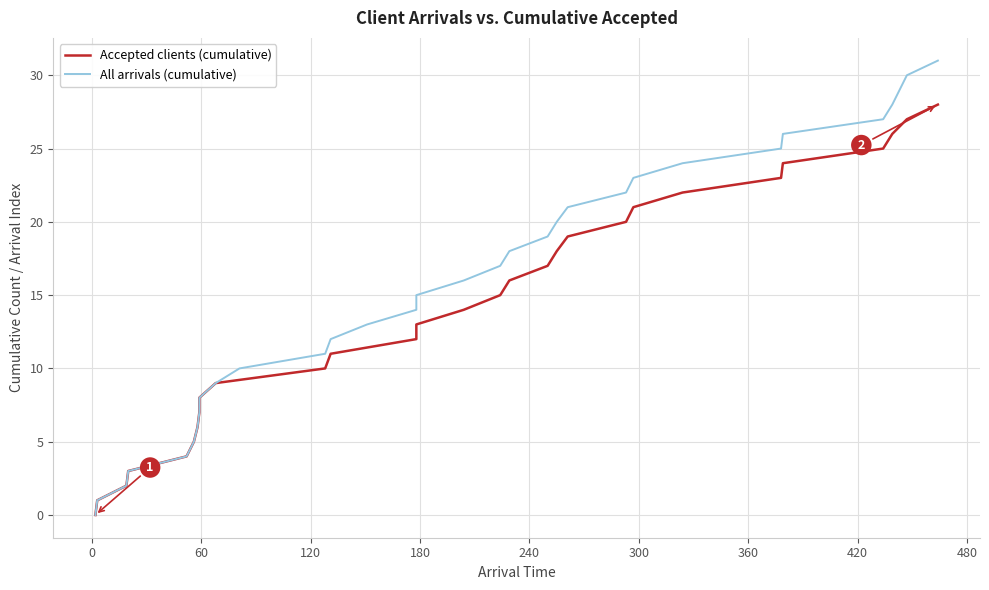

Reading left to right, extract all data points from this chart.

2=0	3=1	19=2	20=3	52=4	56=5	58=6	59=7	59=8	68=9	128=10	131=11	178=12	178=13	204=14	224=15	229=16	250=17	255=18	261=19	293=20	297=21	324=22	378=23	379=24	434=25	439=26	447=27	464=28